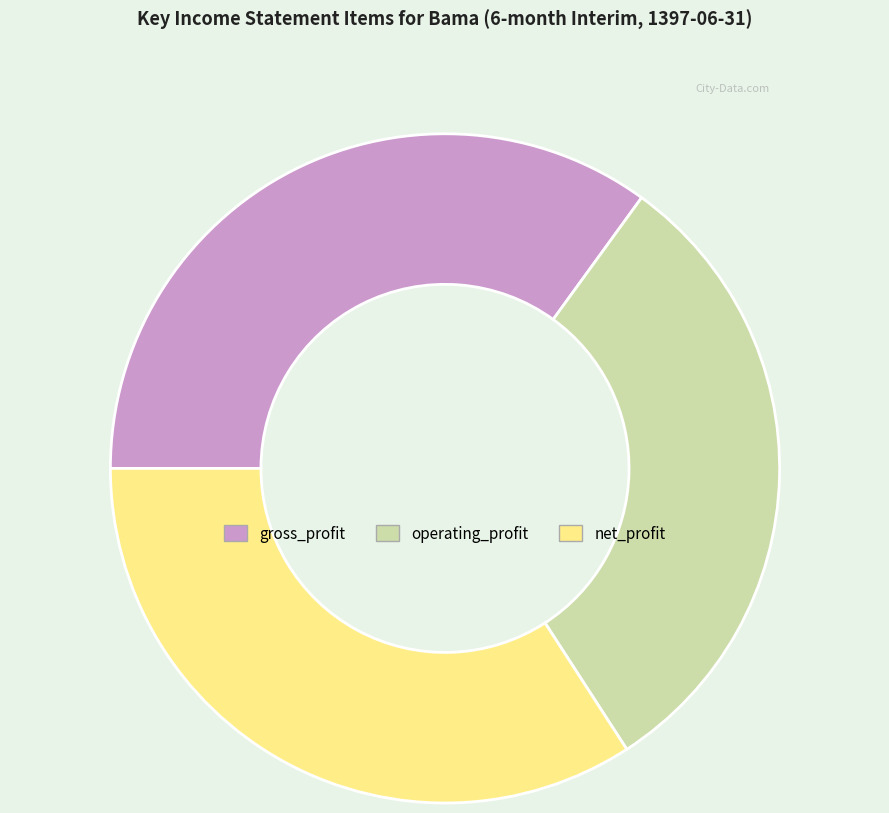

Do net_profit and operating_profit together represent more than half of the pie?

Yes